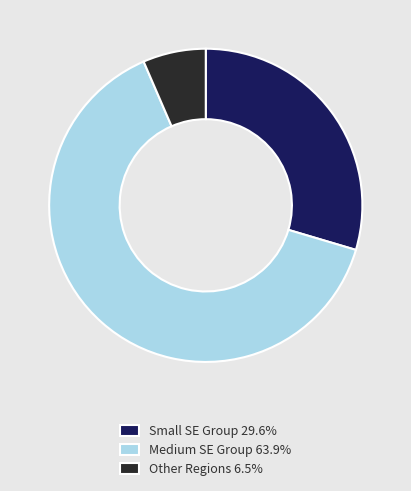

Do Medium SE Group 63.9% and Small SE Group 29.6% together represent more than half of the pie?

Yes